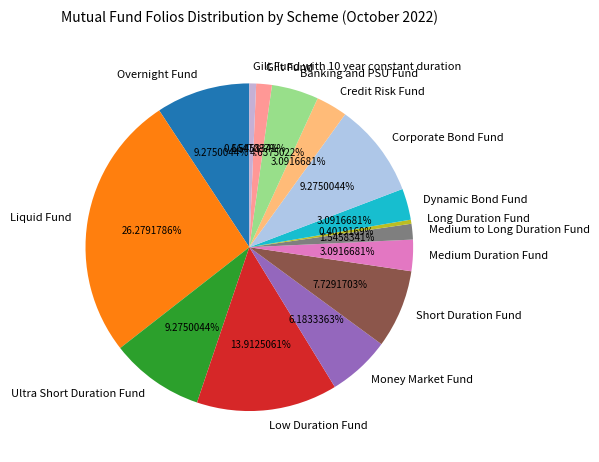

Which slice is the largest?

Liquid Fund